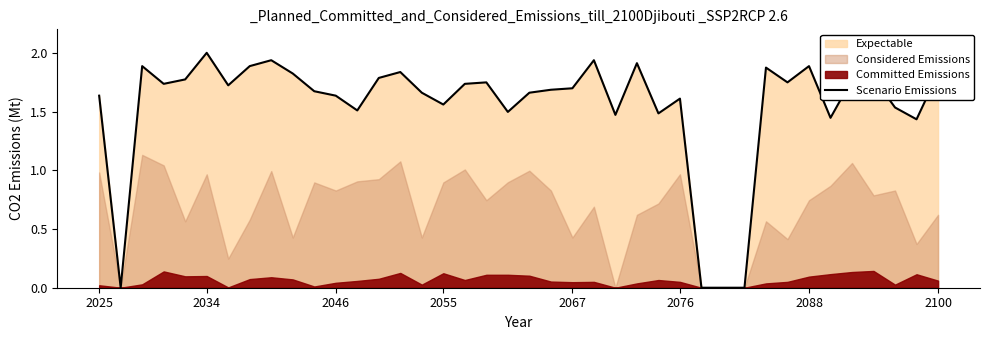

How many categories are shown in the chart?

40